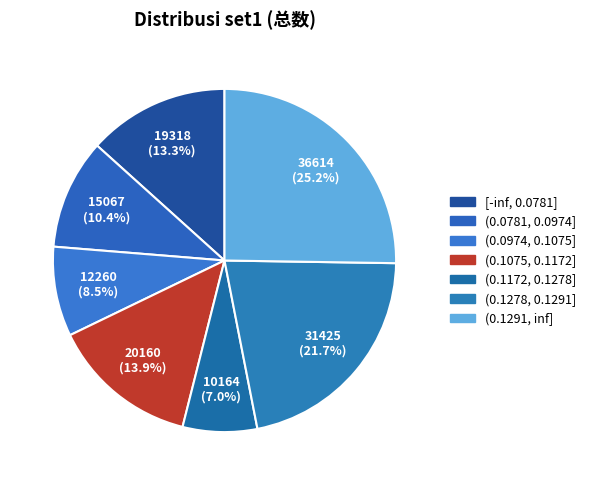

Which slice is the smallest?

(0.1172, 0.1278]